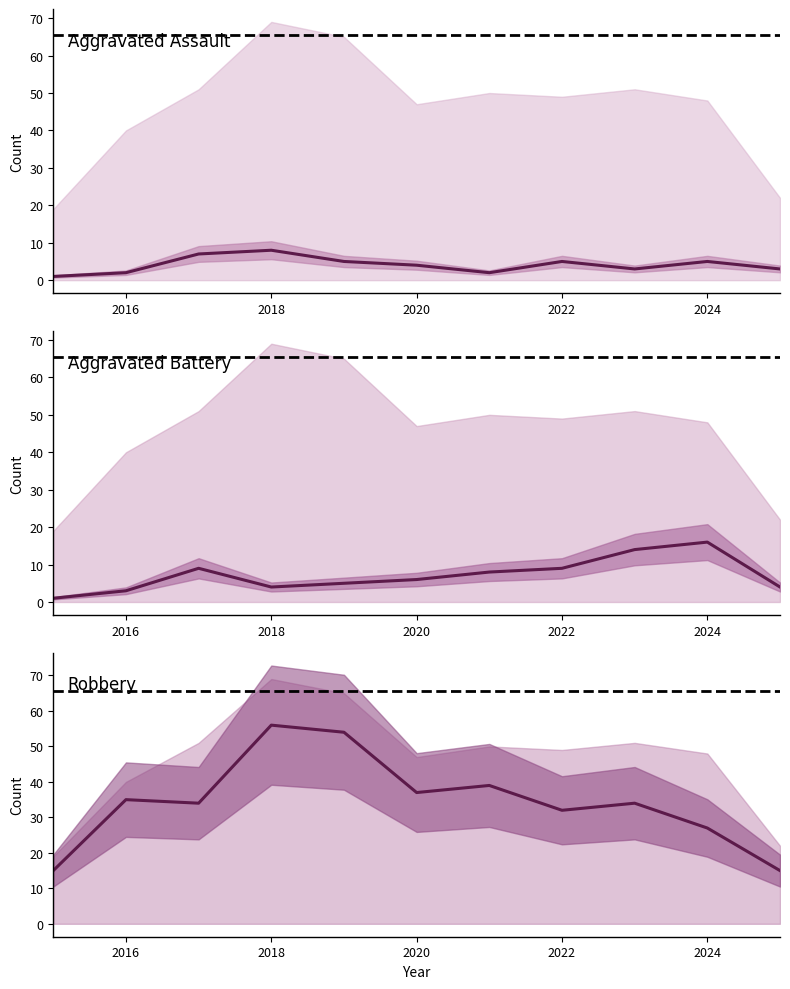

How many interior local valleys does the Robbery series have?

3